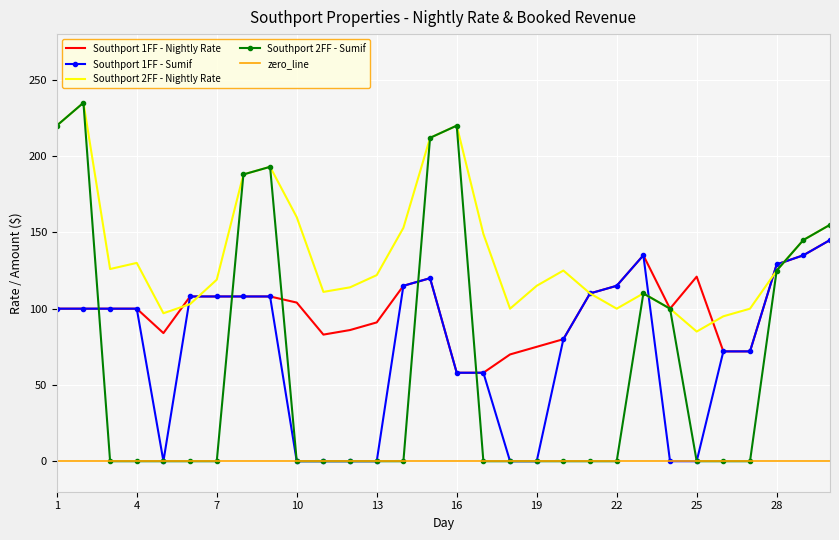

What is the sum of all Southport 2FF - Sumif values?

1903